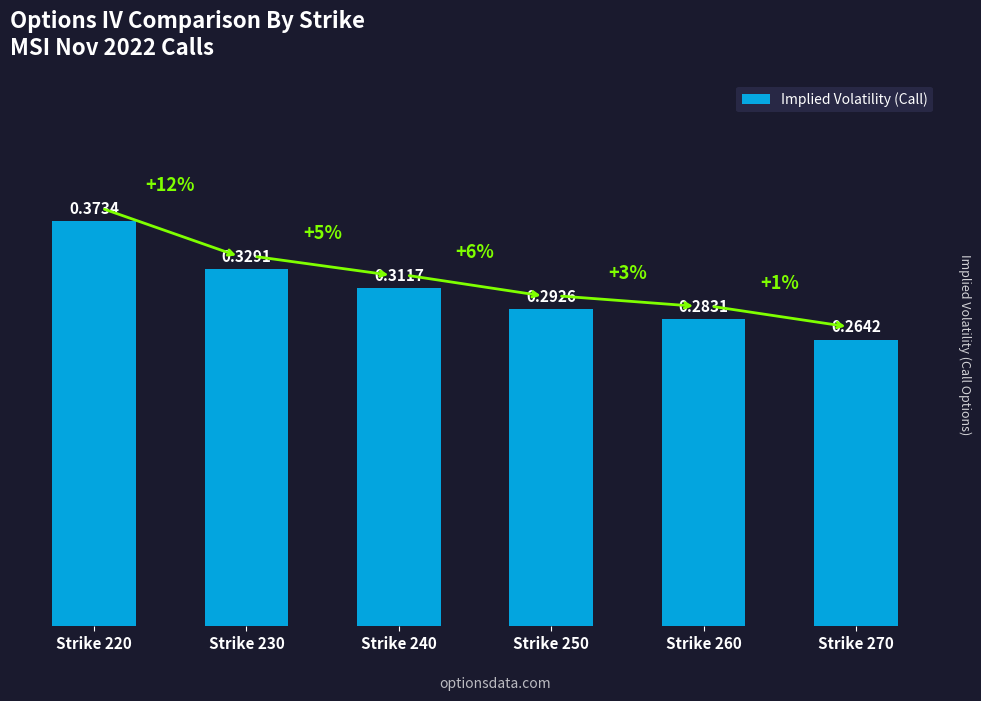

What is the sum of the values at Strike 230 and Strike 260?

0.6